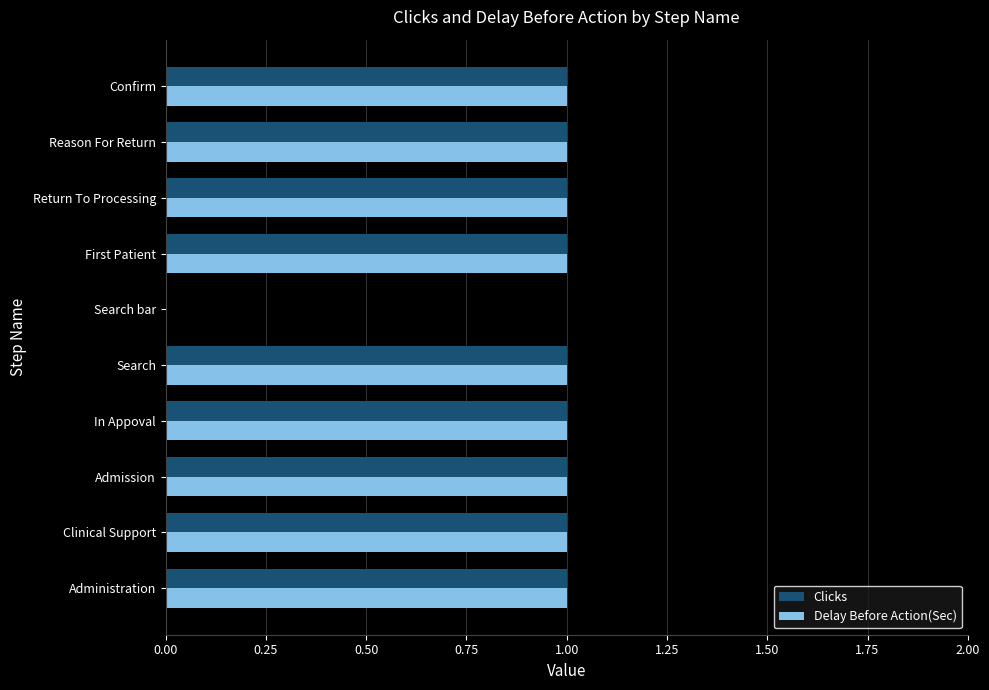

Is it true that Clicks equals 0 at In Appoval?

False